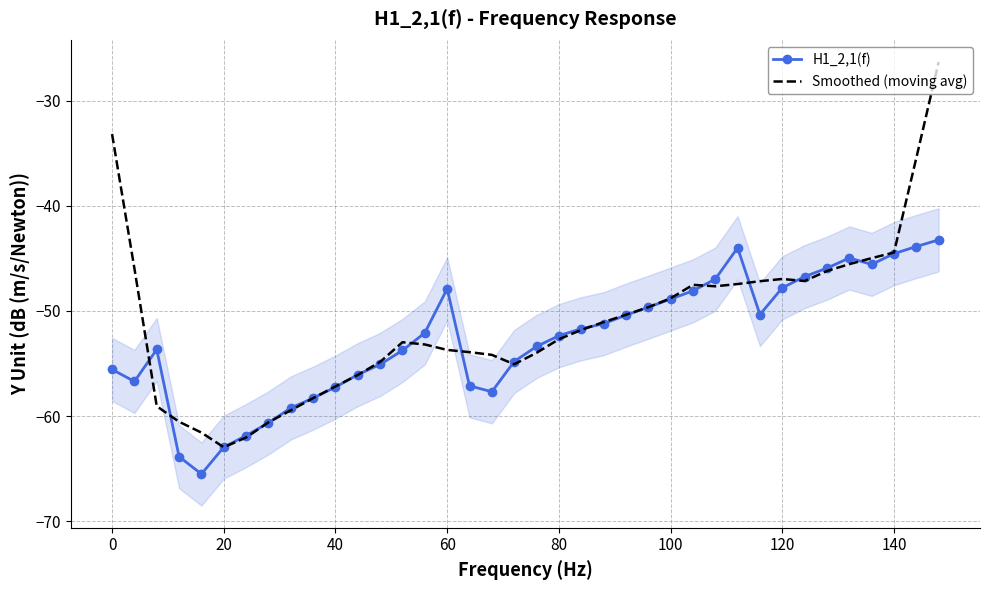

True or false: Smoothed (moving avg) has a value of -47.0 at 120.

True